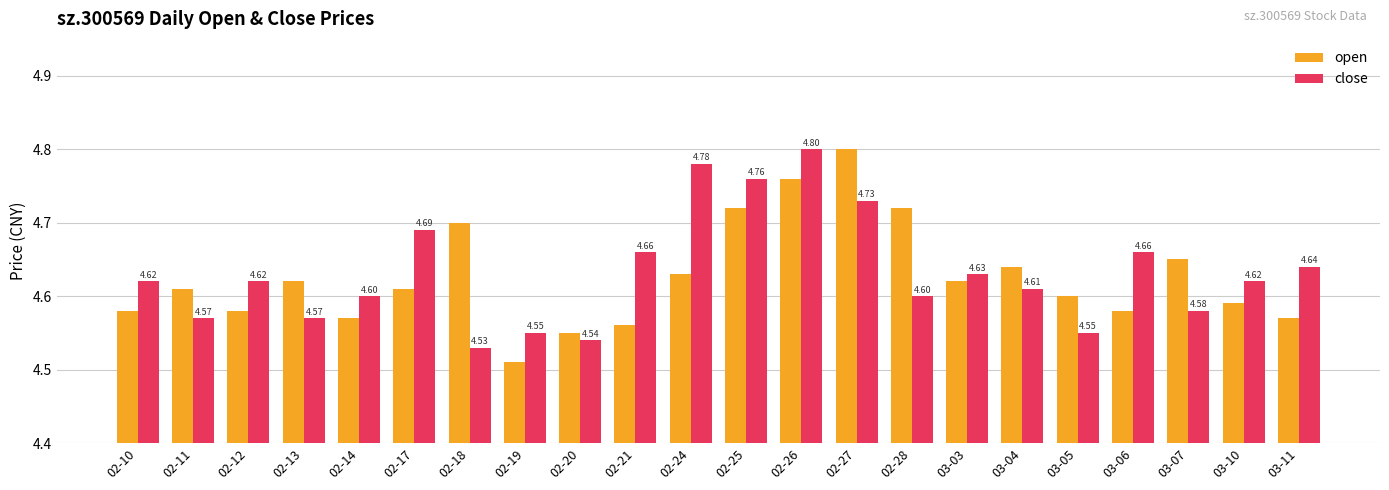

At how many categories does at least one series exceed 4?

22